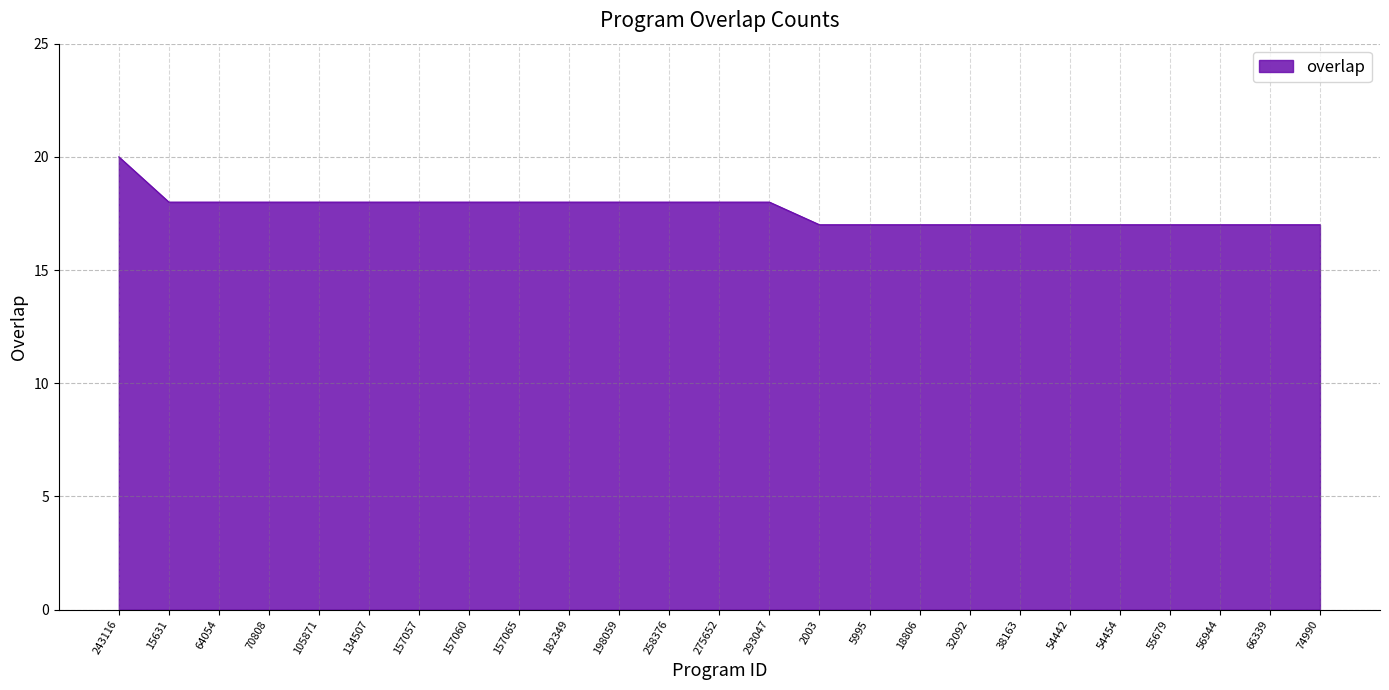

How many lines are shown in the chart?

1